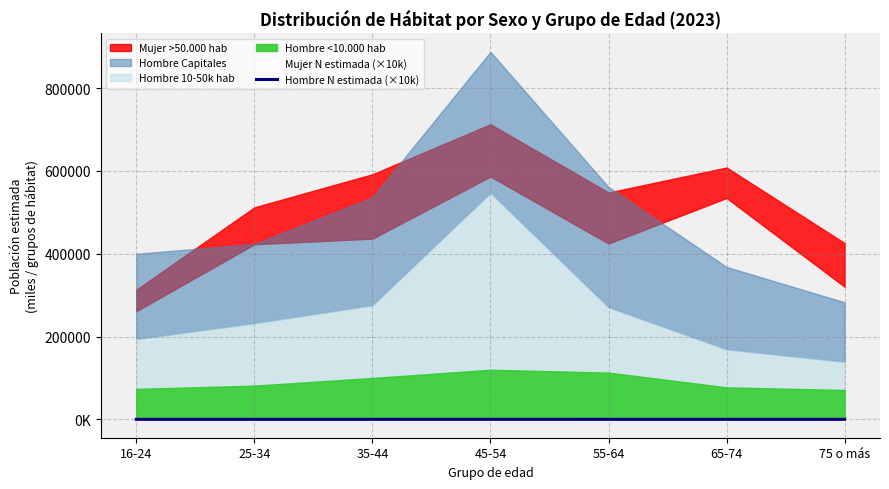

What is the sum of all Hombre N estimada (×10k) values?

346.0